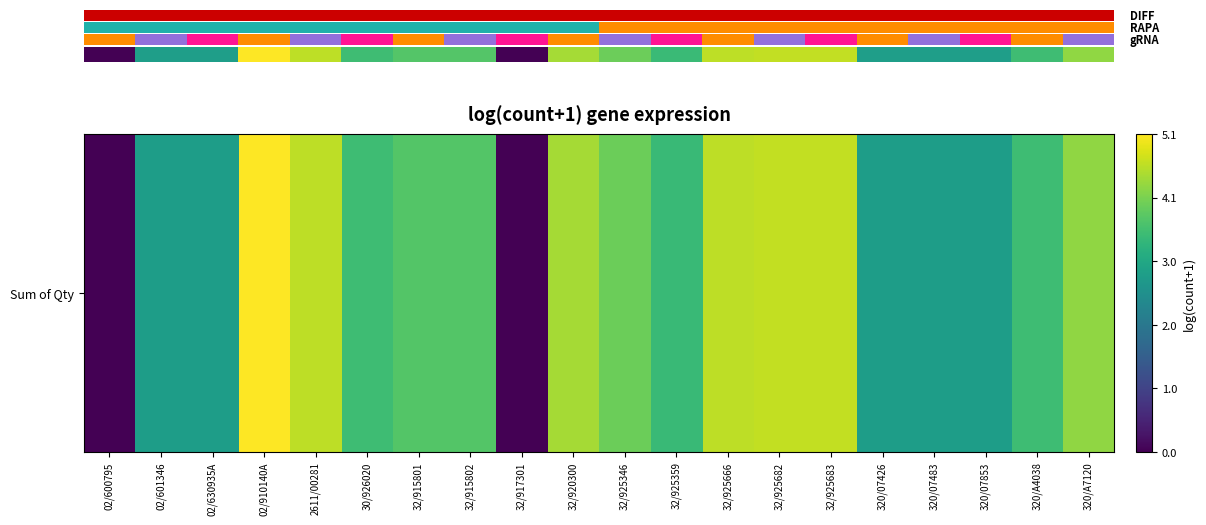

What is the difference between the values at 32/920300 and 320/A7120?

0.2